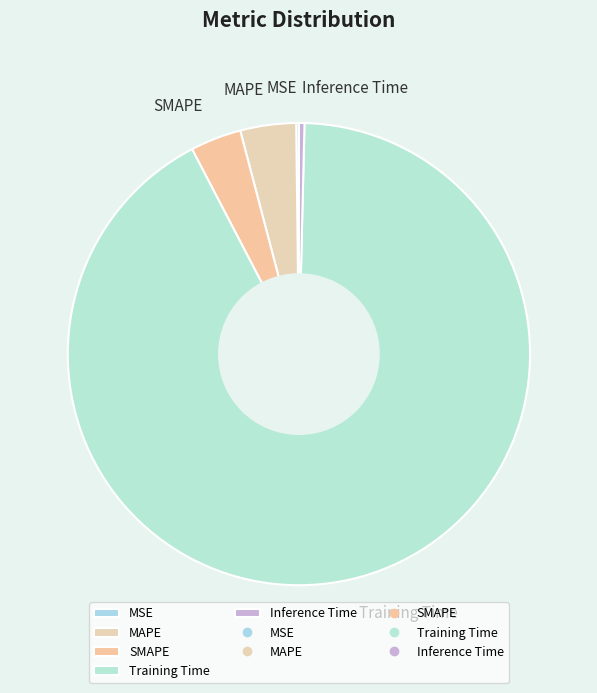

Is it true that Inference Time is 0% of the pie?

True